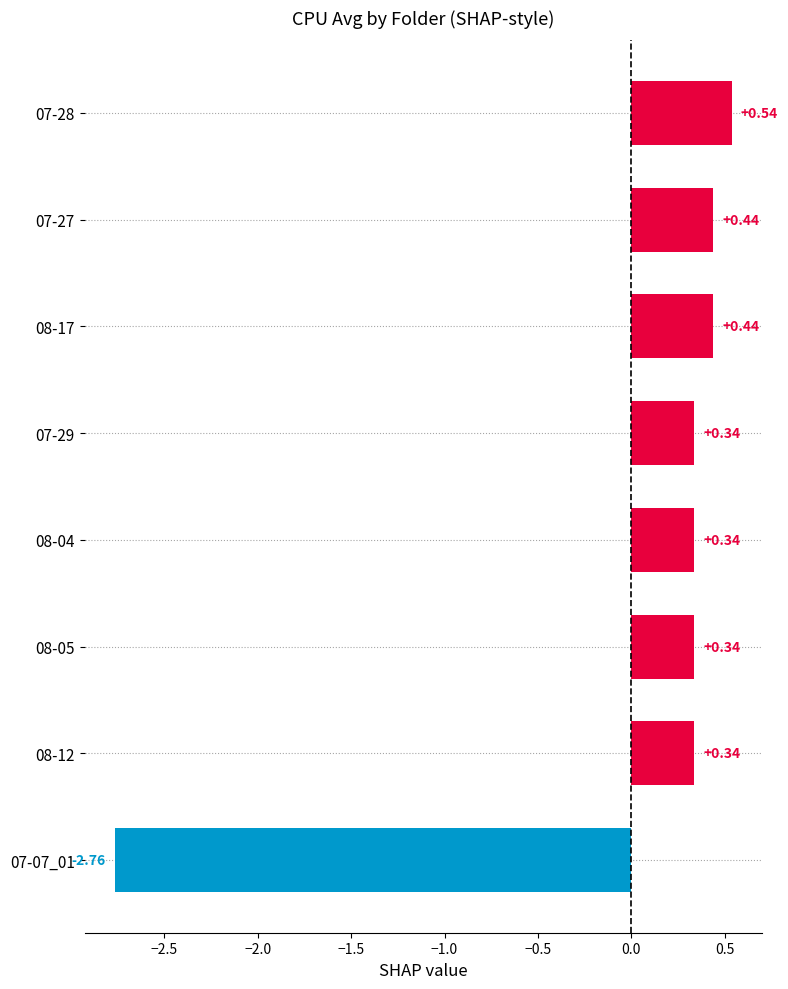

What is the sum of the values at 07-28 and 08-12?

0.9